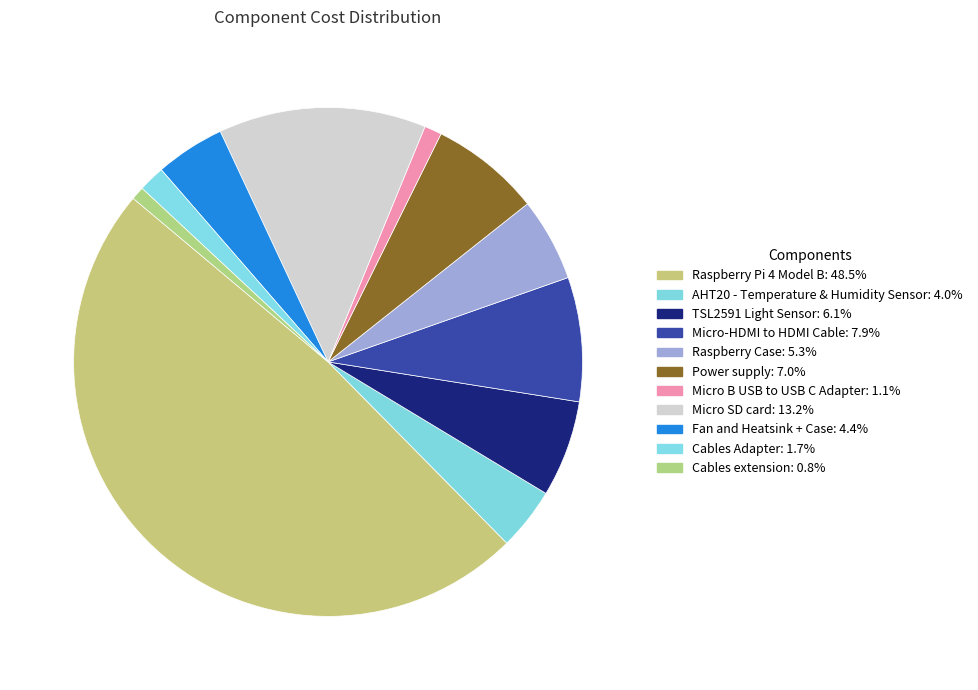

To the nearest percent, what is the average slice percentage?

9%